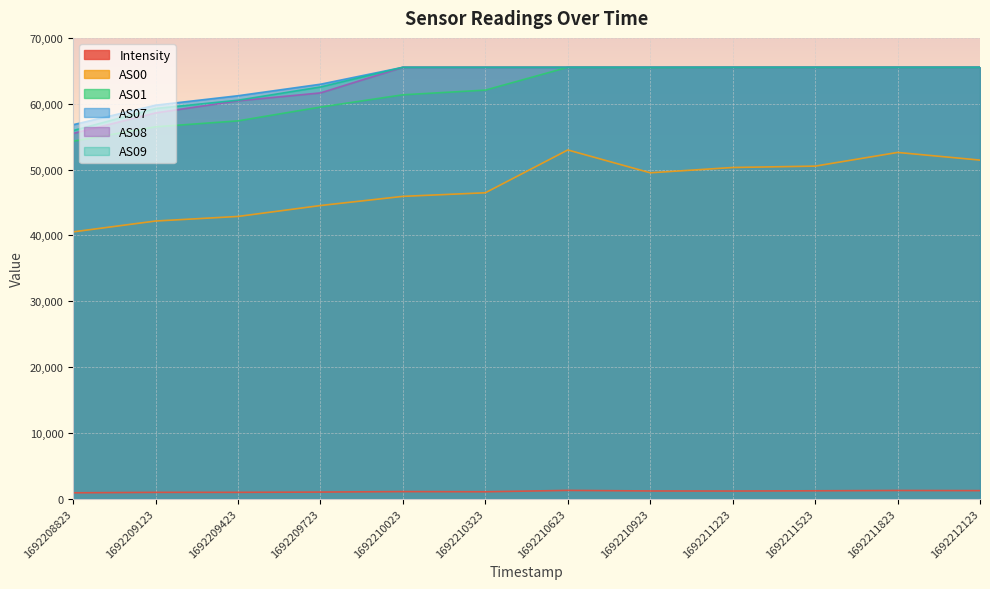

How many series are shown in this chart?

6